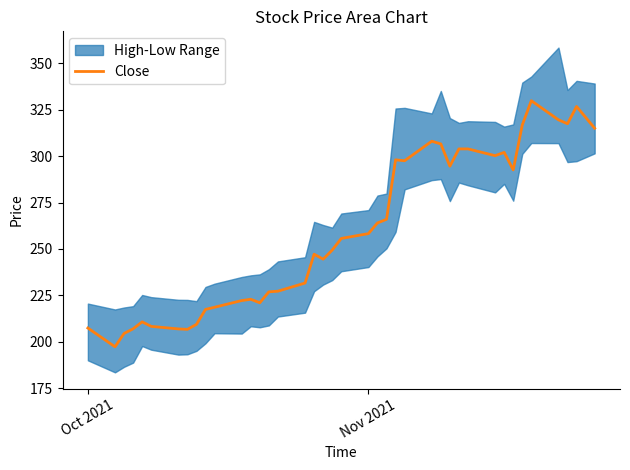

What is the lowest value of the Close series?

197.3